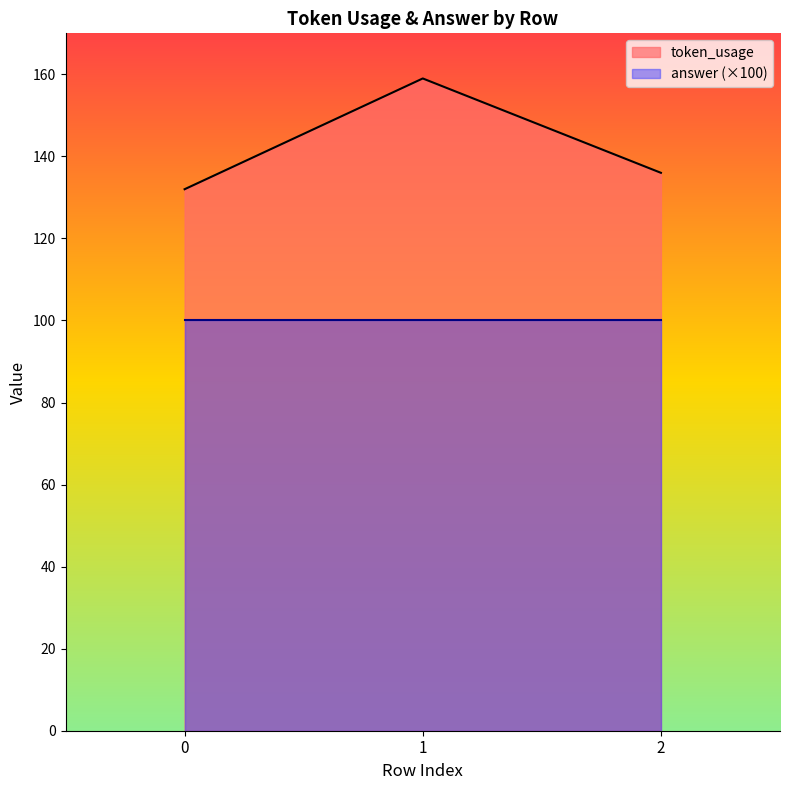

Where is the data nearest to the value 145?

2